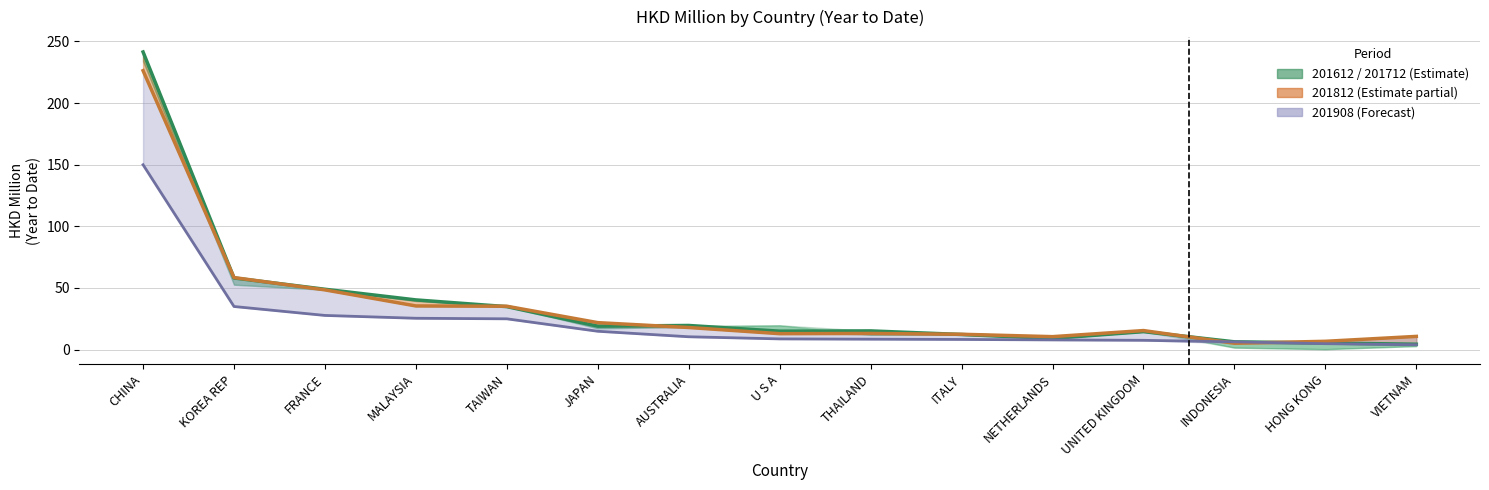

The value of 201612 at UNITED KINGDOM is 6.1. True or false?

False